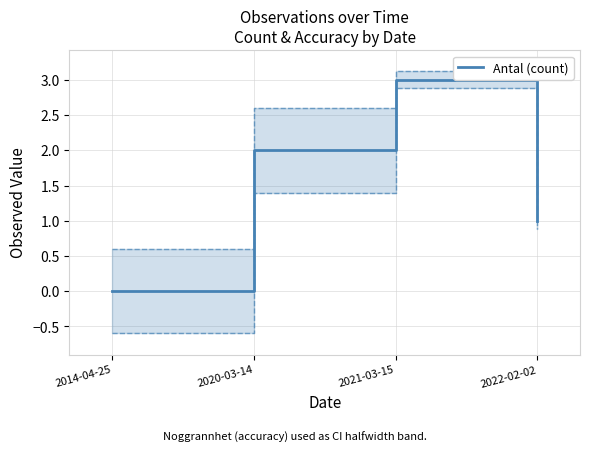

Reading right to left, transcribe all the data shown in this chart.

1	3	2	0